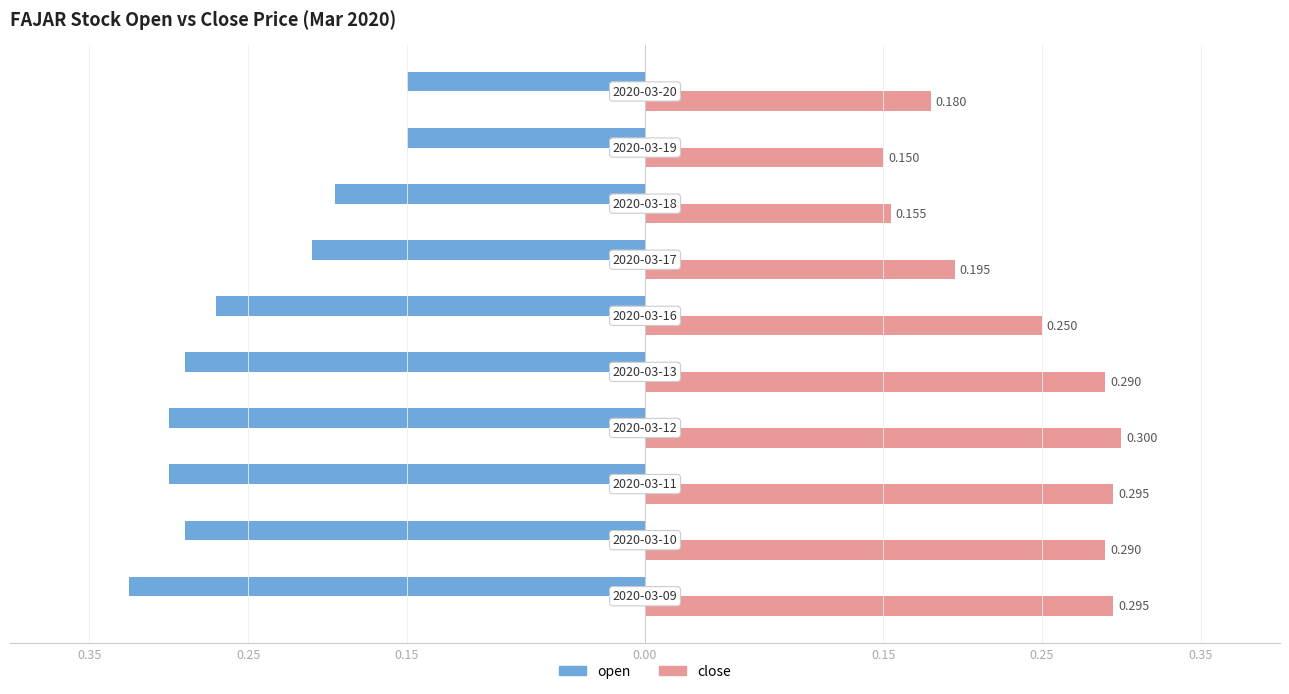

Reading left to right, what are all the values shown in this chart?

open: -0.3	-0.3	-0.3	-0.3	-0.3	-0.3	-0.2	-0.2	-0.1	-0.1
close: 0.3	0.3	0.3	0.3	0.3	0.2	0.2	0.2	0.1	0.2